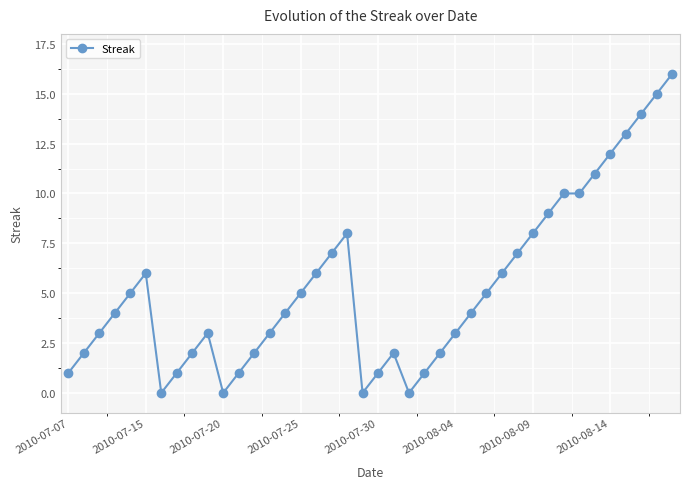

What is the value of the 37th point from the left?

13